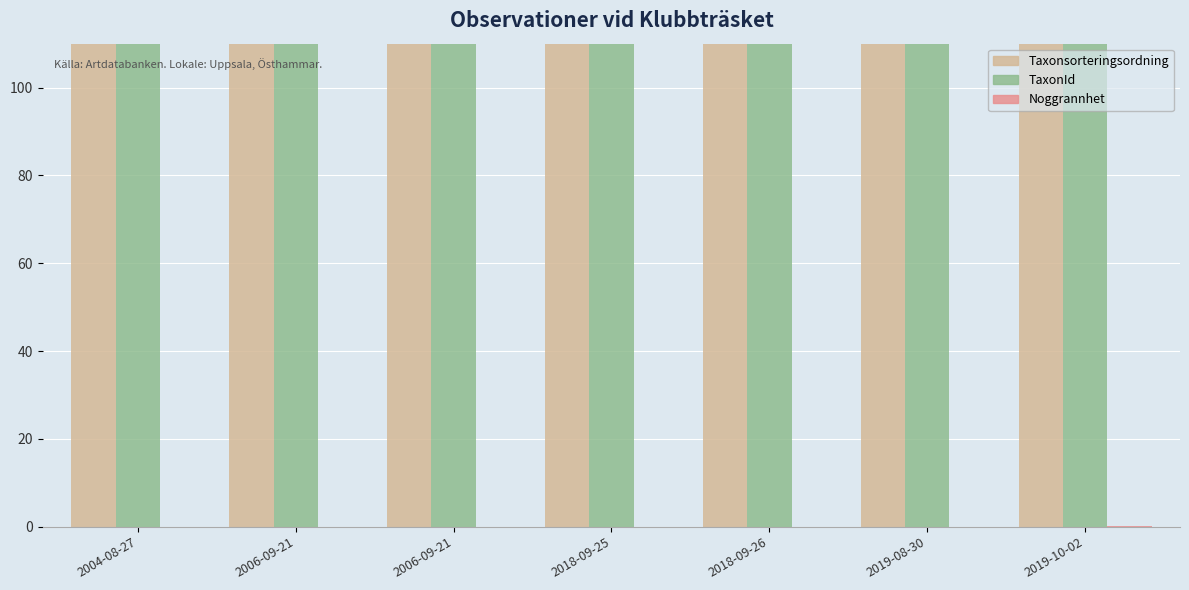

How many groups of bars are there?

7